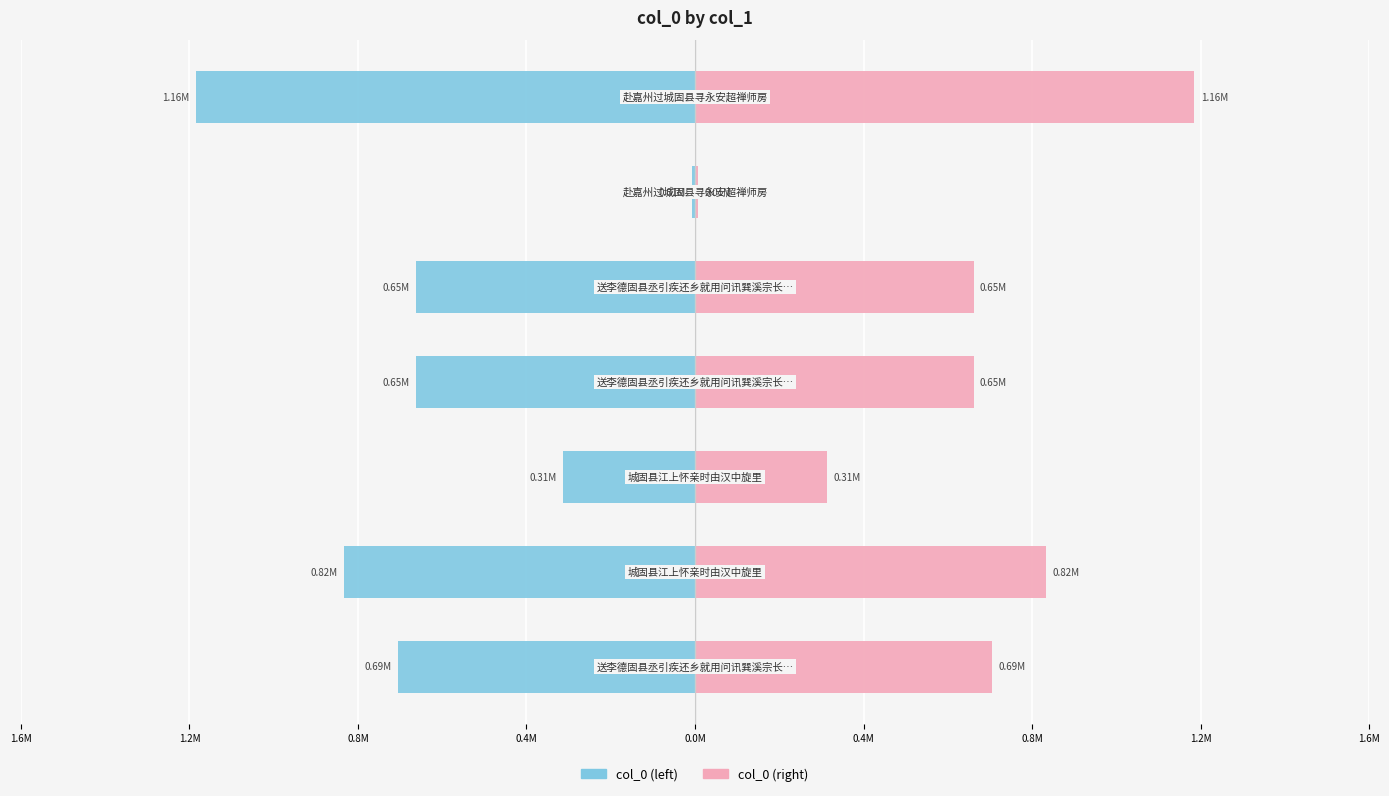

What are all the series names shown in the legend?

col_0 (left), col_0 (right)